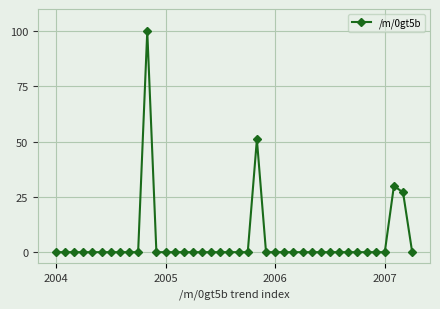

What is the difference between the second highest and second lowest values?

51